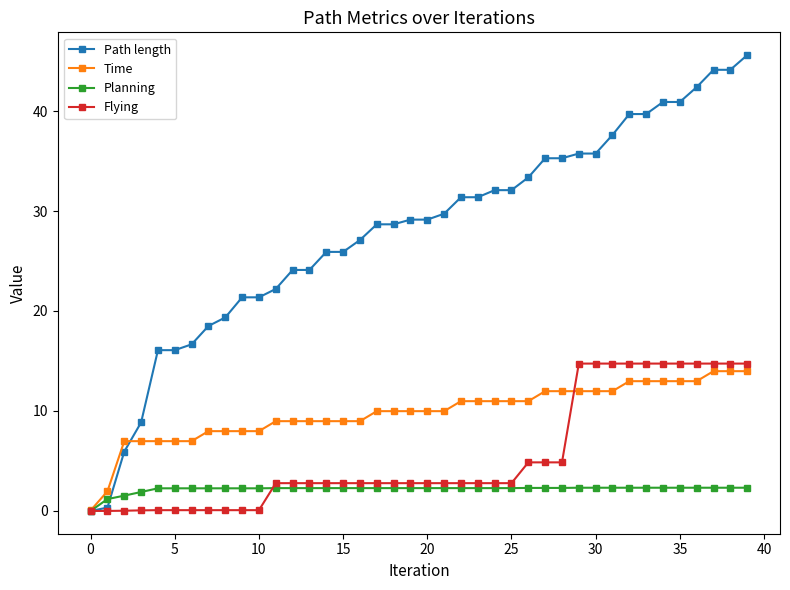

Which series has the largest range (max minus min)?

Path length